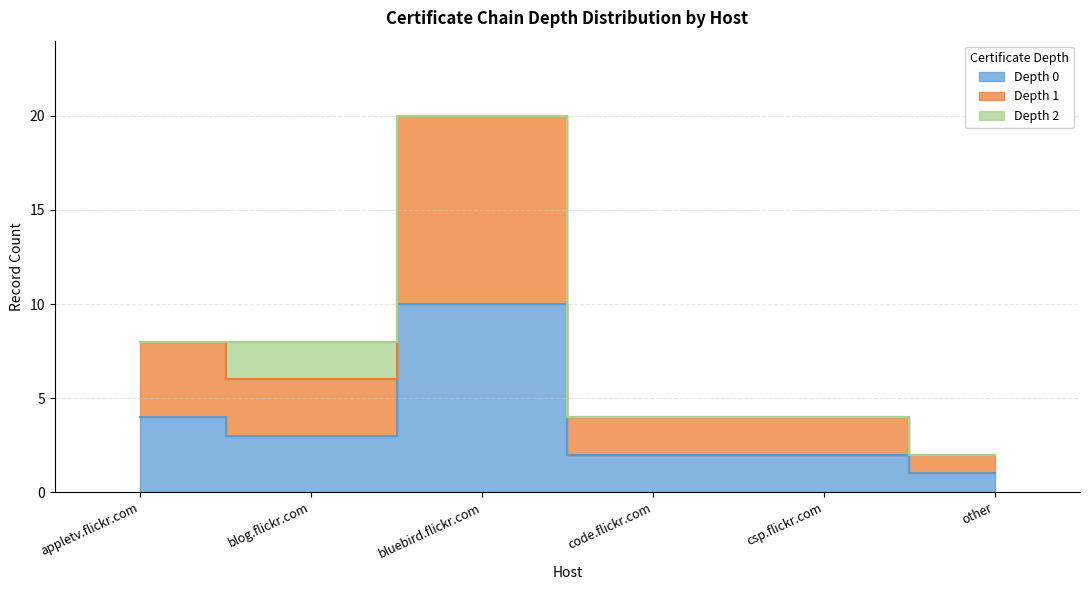

What is the minimum value for Depth 0?

1